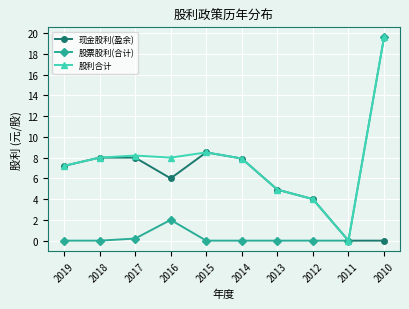

What is the sum of the 股票股利(合计) values at 2010 and 2012?

19.6